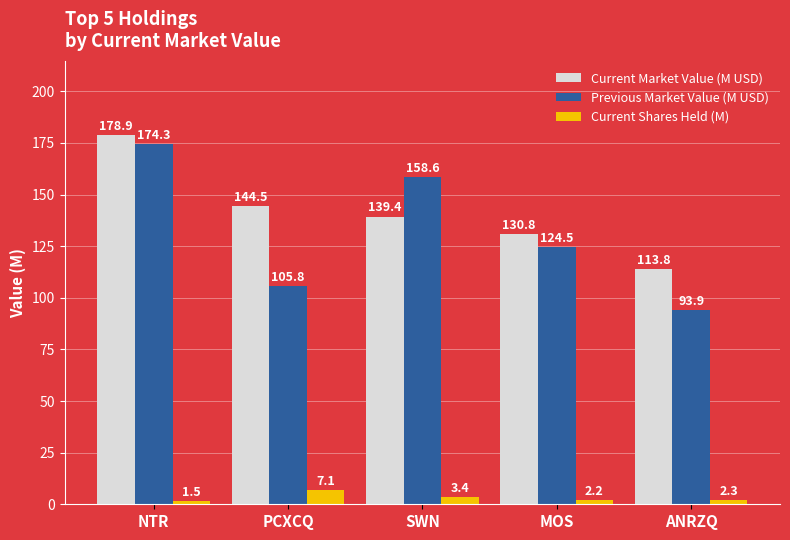

At which label does Current Shares Held (M) first exceed 2?

PCXCQ